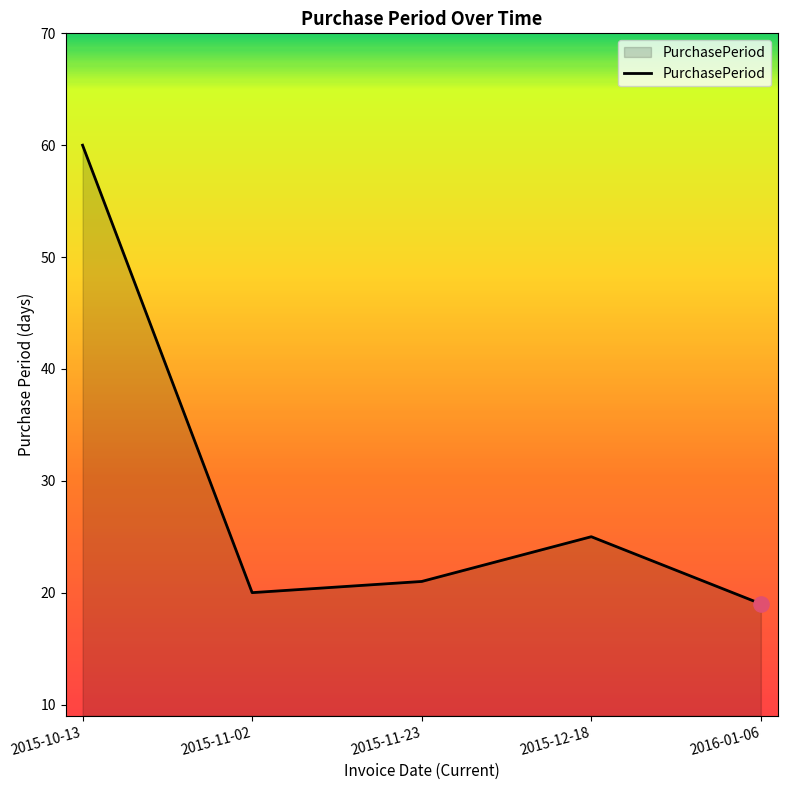

What is the change in value from 2015-10-13 to 2015-11-23?

-39